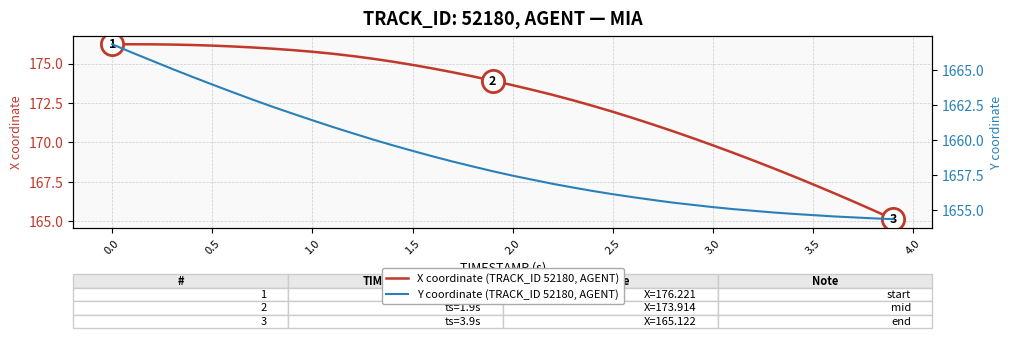

Which series has the largest range (max minus min)?

Y coordinate (TRACK_ID 52180, AGENT)